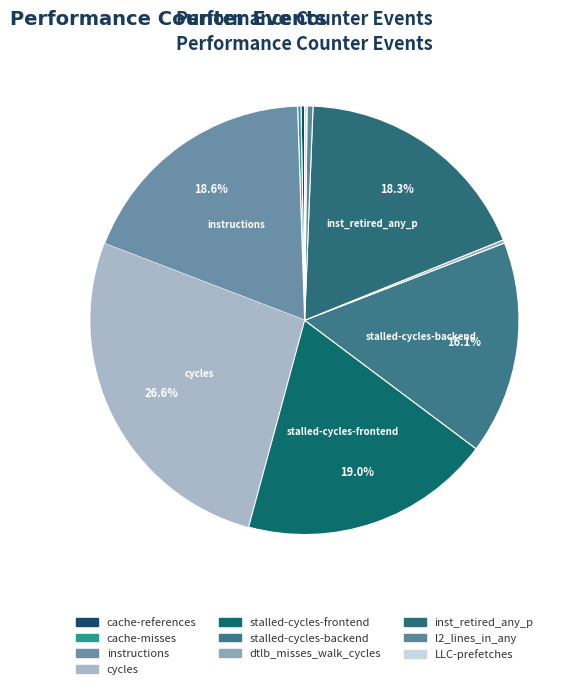

To the nearest percent, what is the average slice percentage?

10%